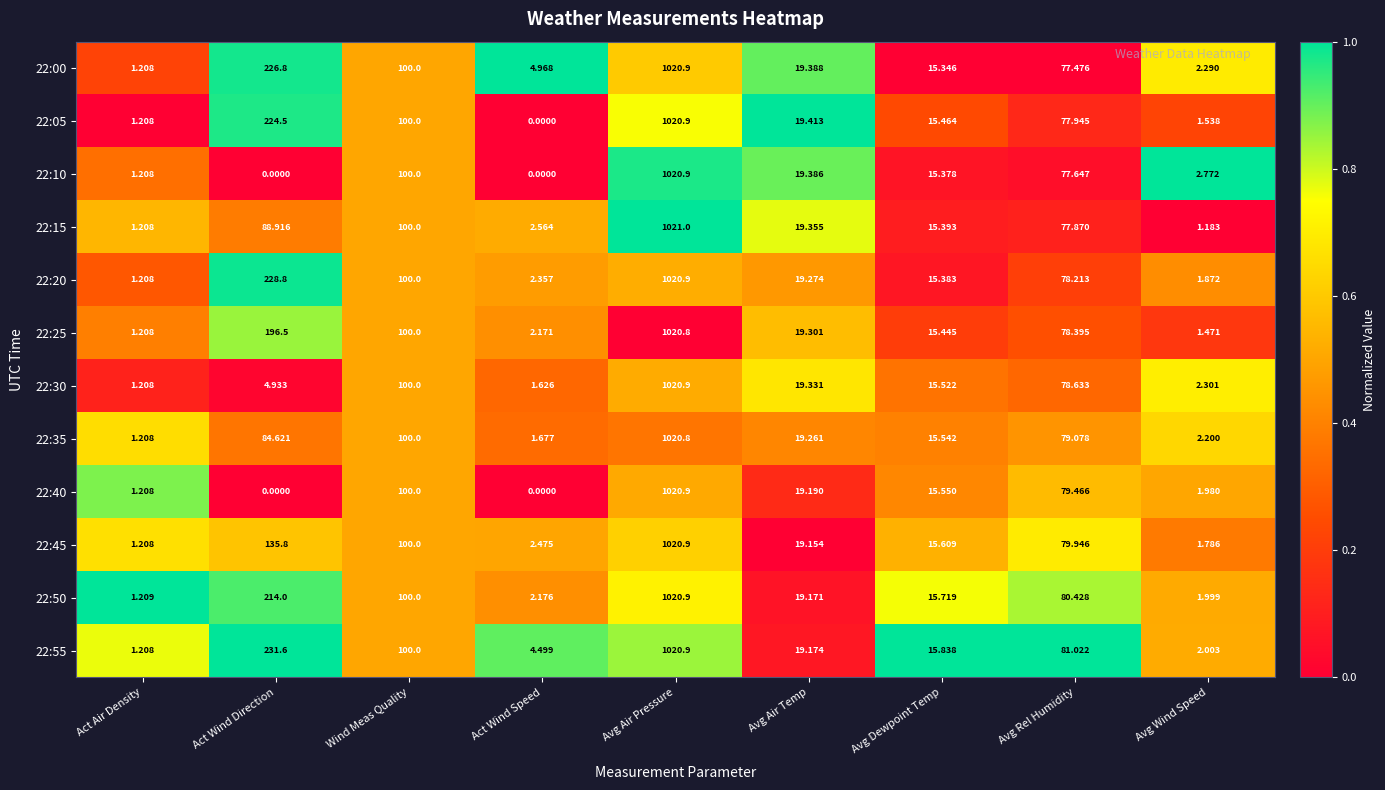

Where does the 22:55 series first go above 19?

Act Wind Direction